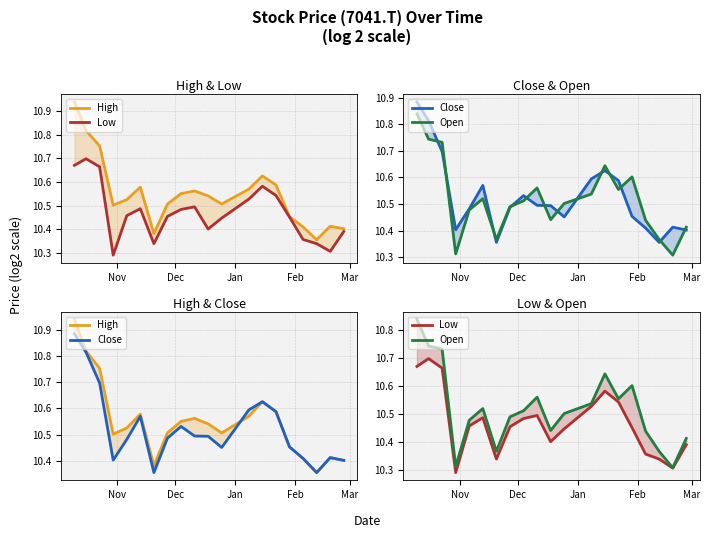

List the series in order of their peak value, lowest first.

Low, Open, Close, High